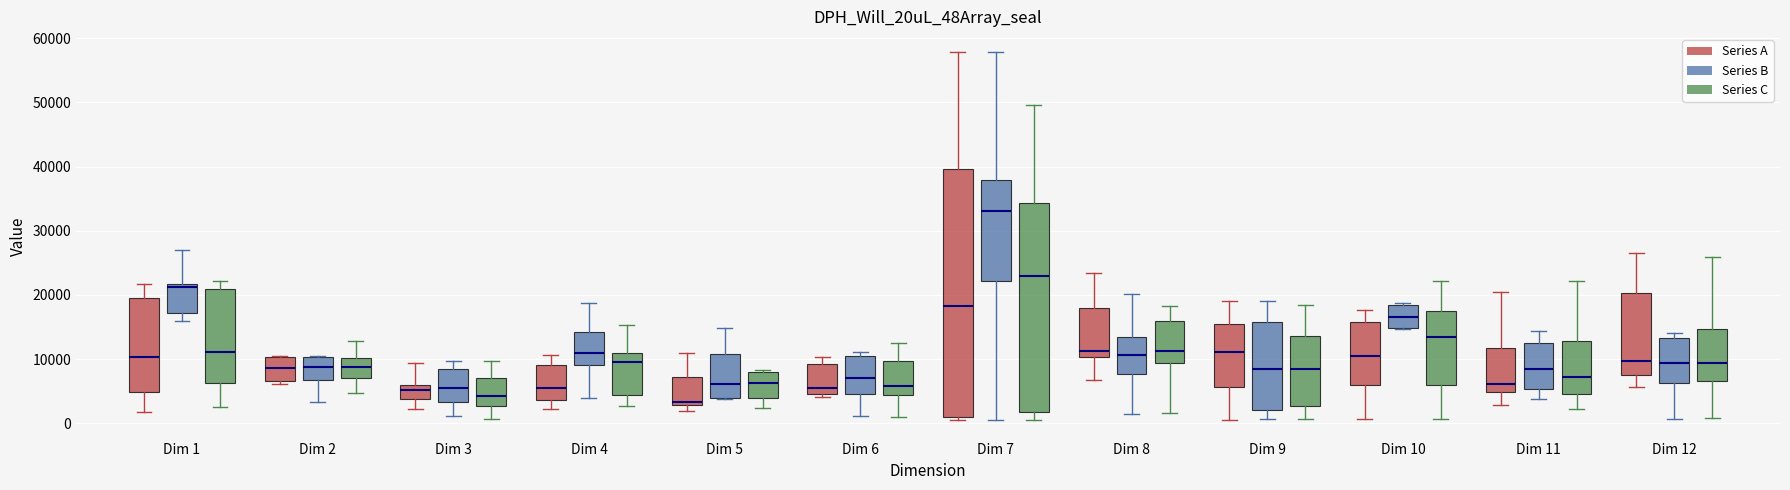

Comparing the boxes themselves (not the whiskers), which one is the tallest?

Dim 7 (Series A)